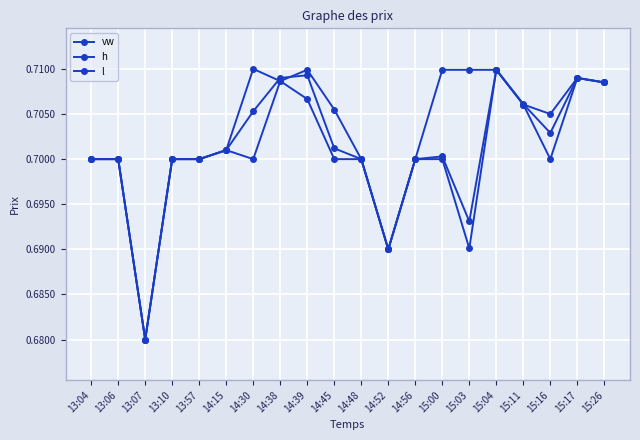

Is this an area chart (filled region under the line)?

No